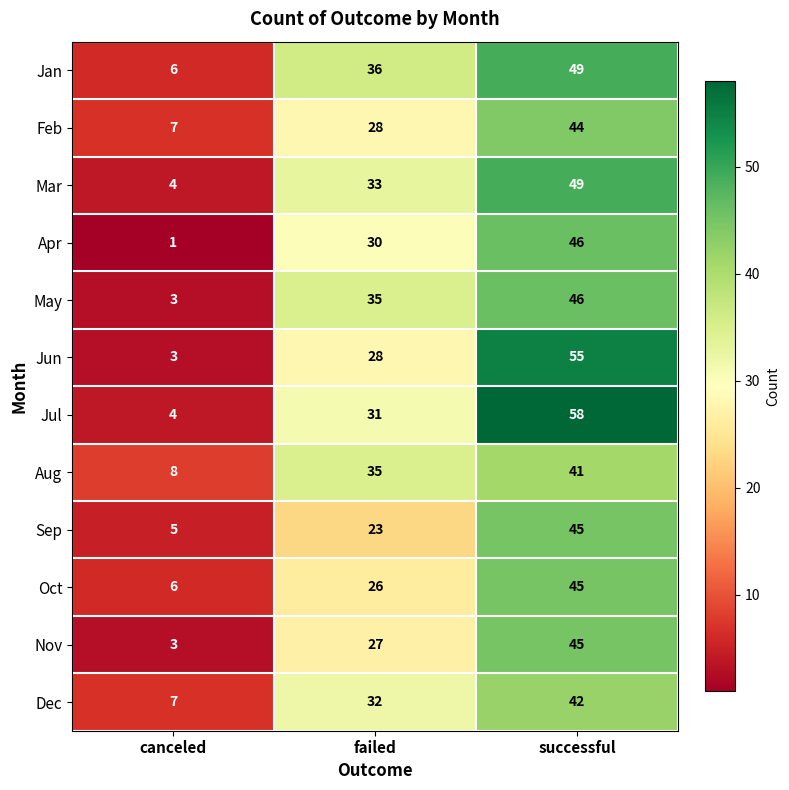

Which series changed the most between canceled and successful?

Jul